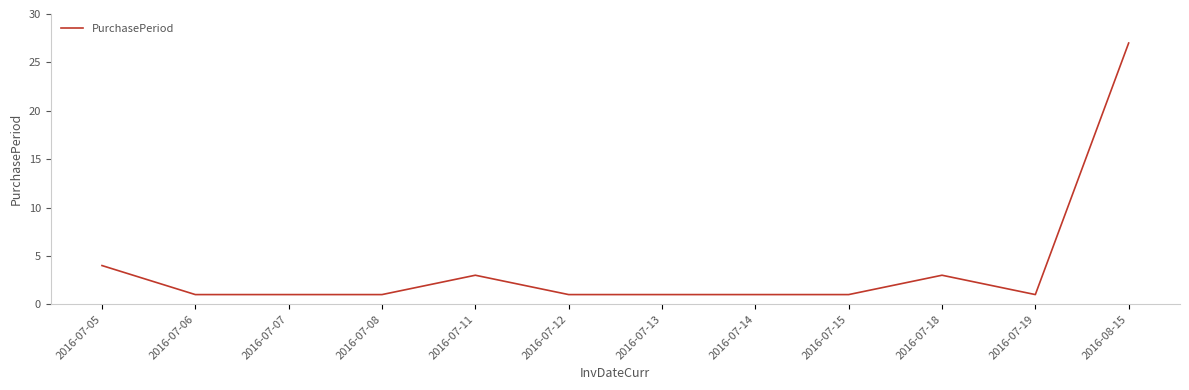

At which category does the chart reach its peak across all series?

2016-08-15